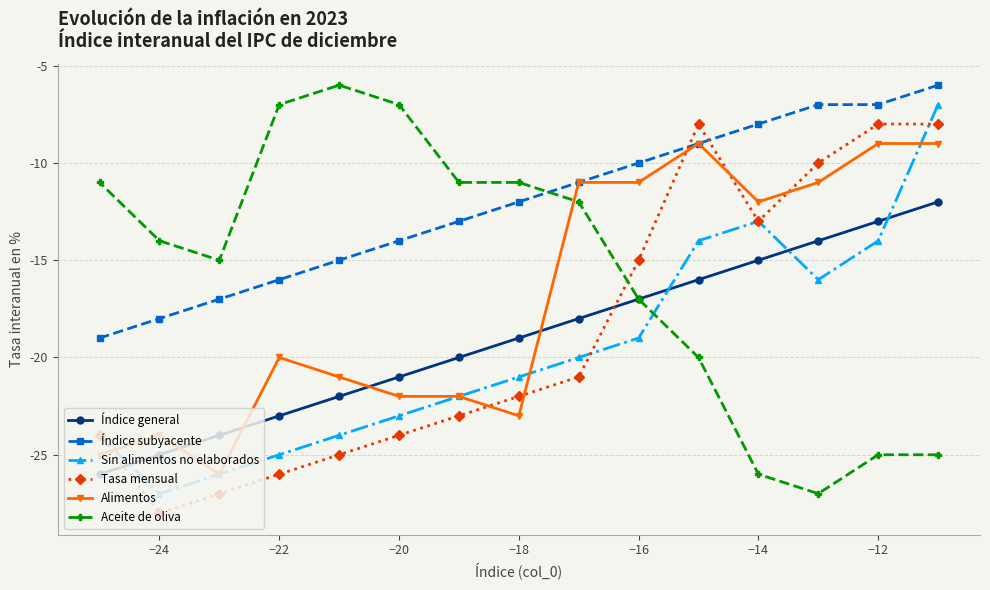

Where is Índice subyacente nearest to the value -12?

−18